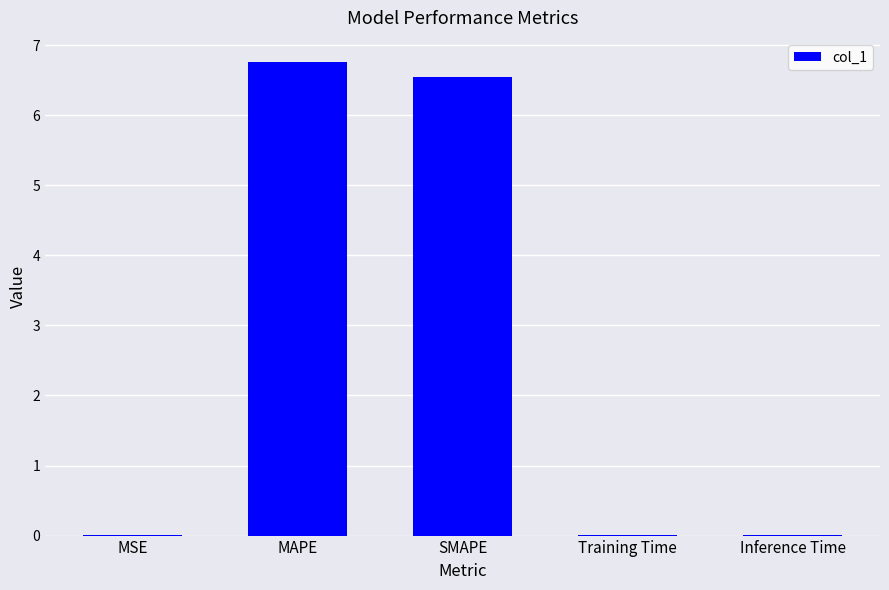

True or false: the data shows 0.0 at Training Time.

True